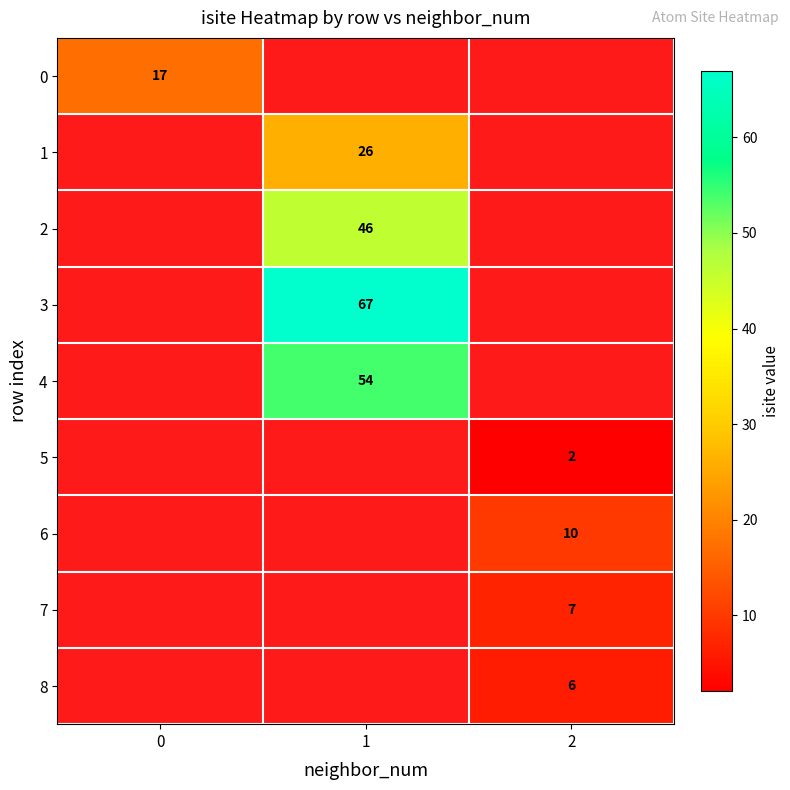

The value of 1 at 1 is 26. True or false?

True